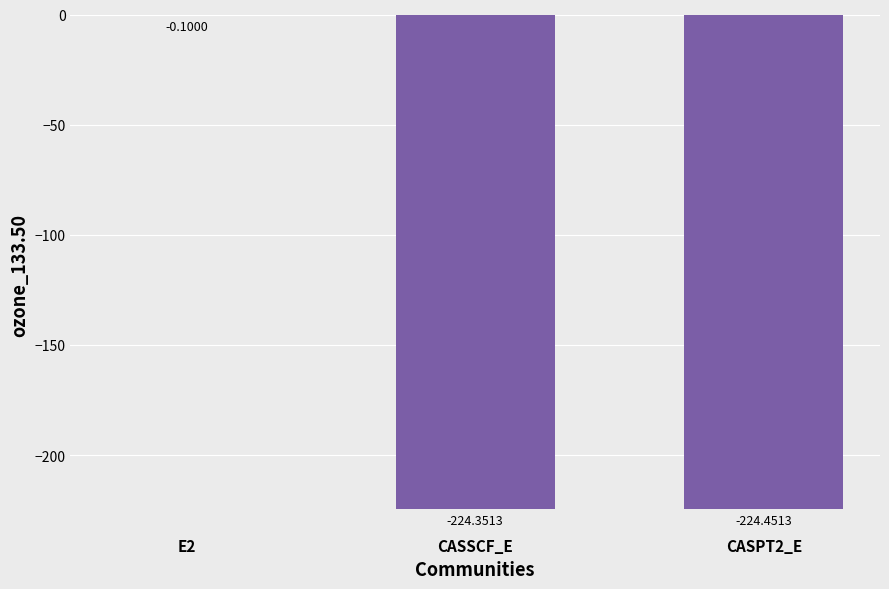

What is the sum of the values at CASSCF_E and E2?

-224.5